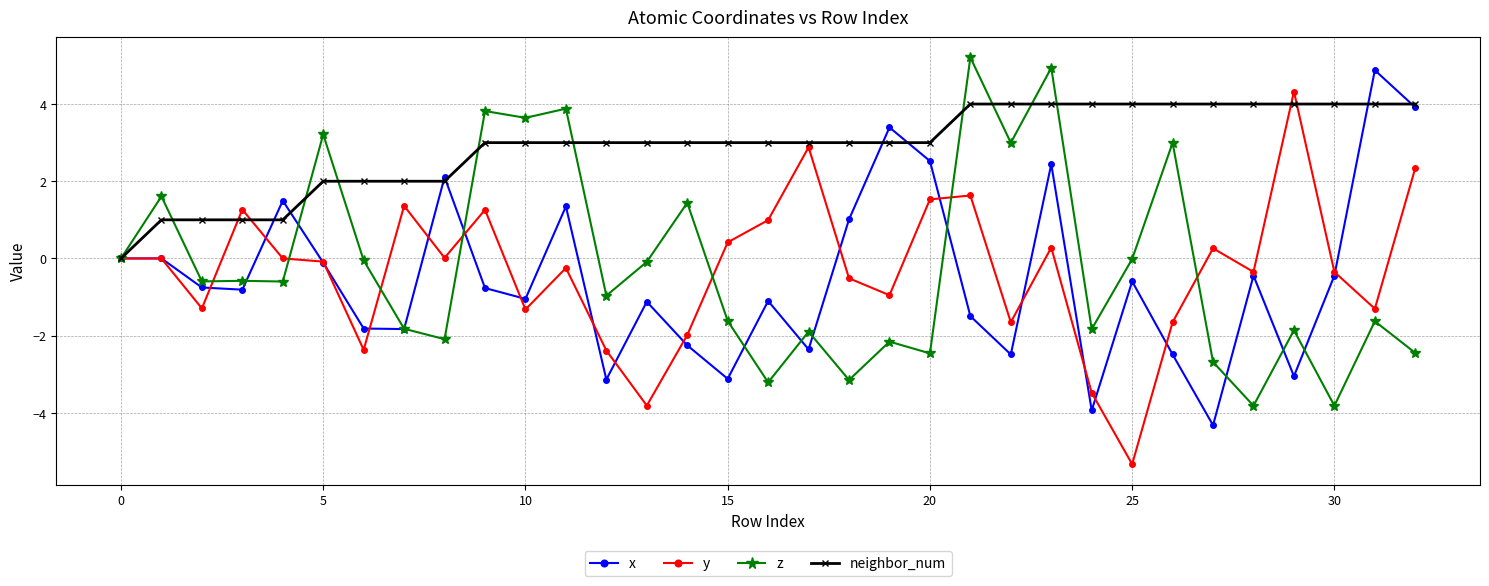

How many interior local valleys does the x series have?

10